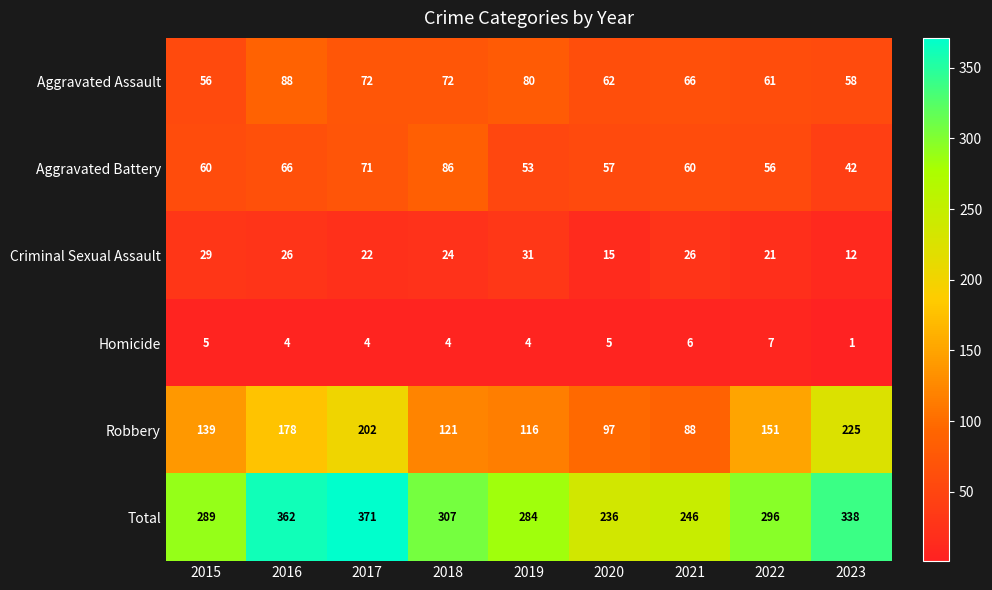

What is the difference between the Aggravated Assault values at 2016 and 2018?

16